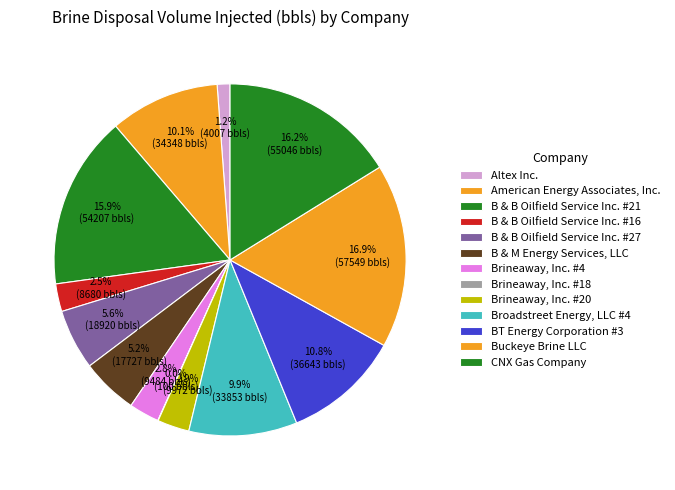

What is the total percentage of Brineaway, Inc. #20 and CNX Gas Company?

19.1%